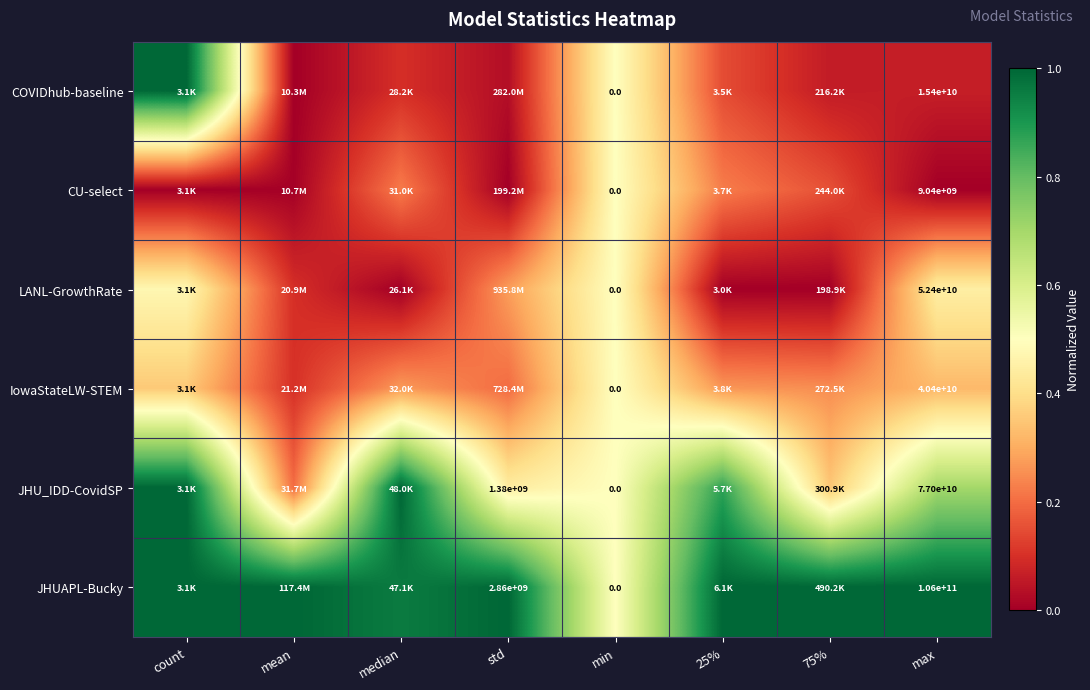

Rank the categories by IowaStateLW-STEM value from highest to lowest.

min, count, max, median, 25%, 75%, std, mean